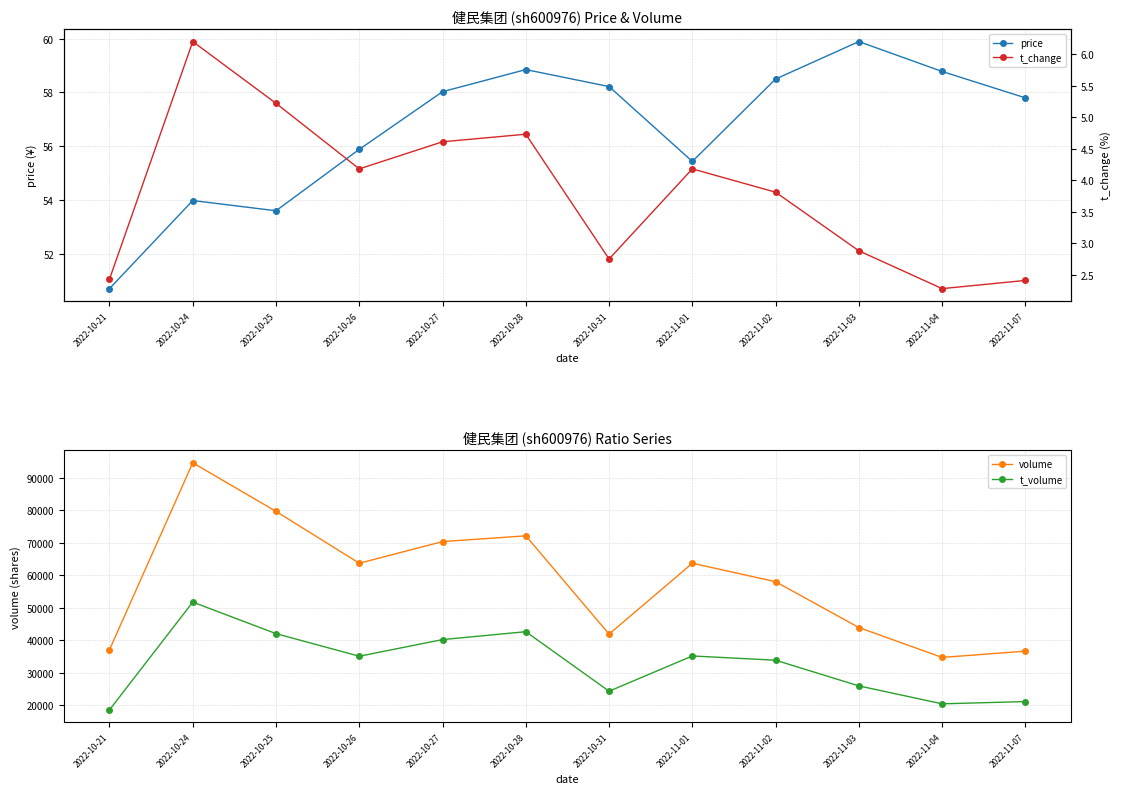

Rank the series at 2022-10-21 from lowest to highest value.

t_change, price, t_volume, volume